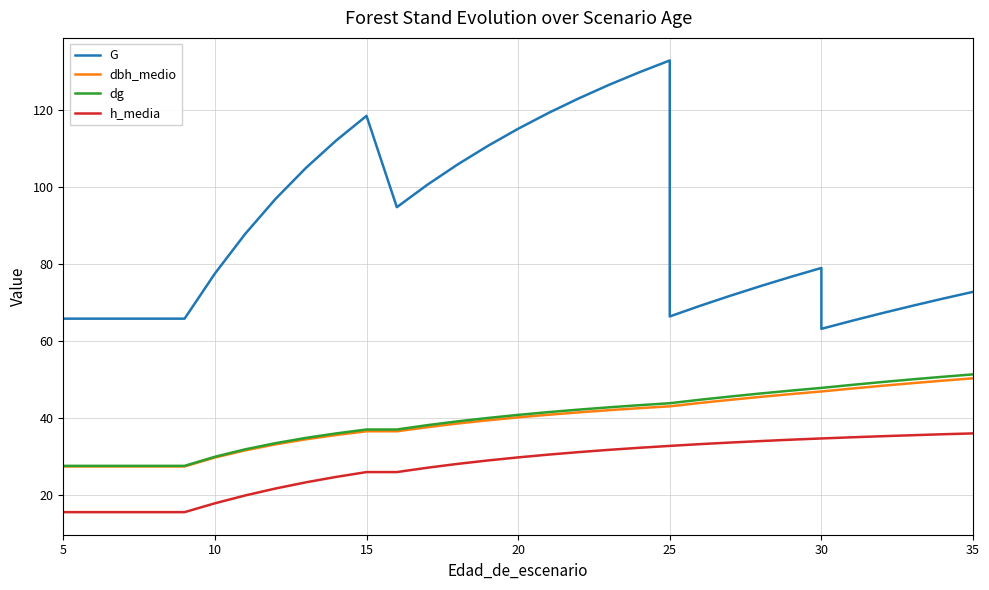

How many lines are shown in the chart?

4